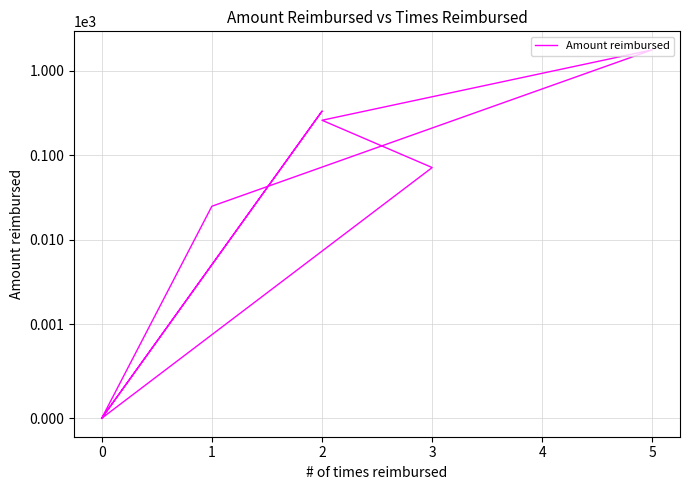

What is the sum of all values?

2466.7